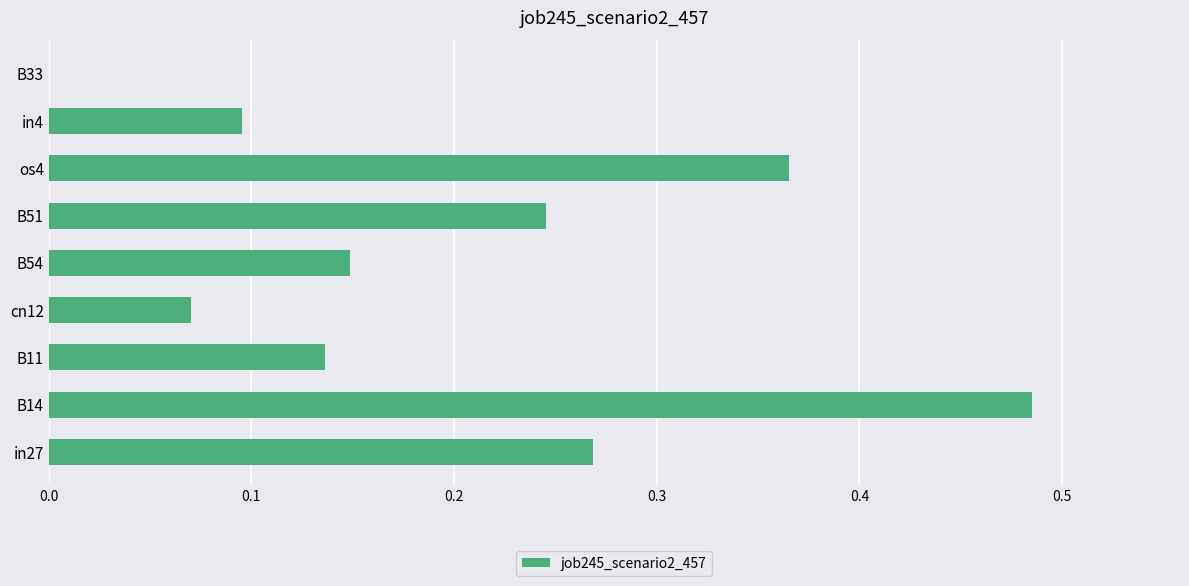

Which has a higher value, B11 or B14?

B14